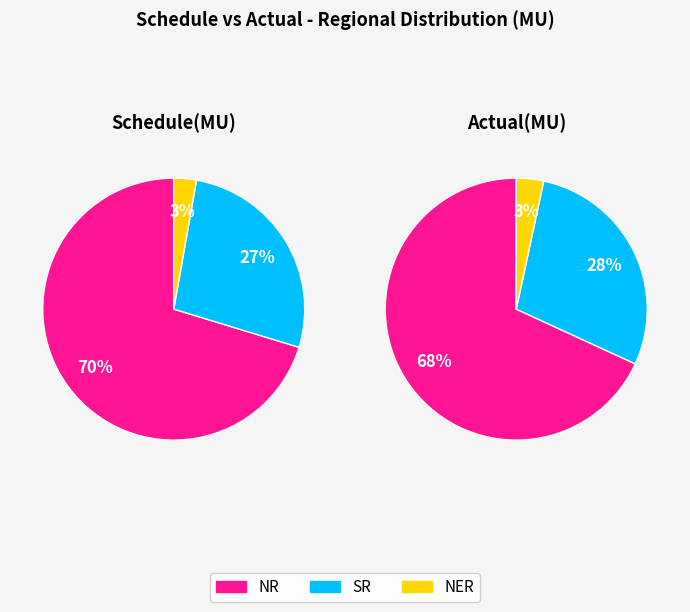

Is it true that NR is 80% of the pie?

False